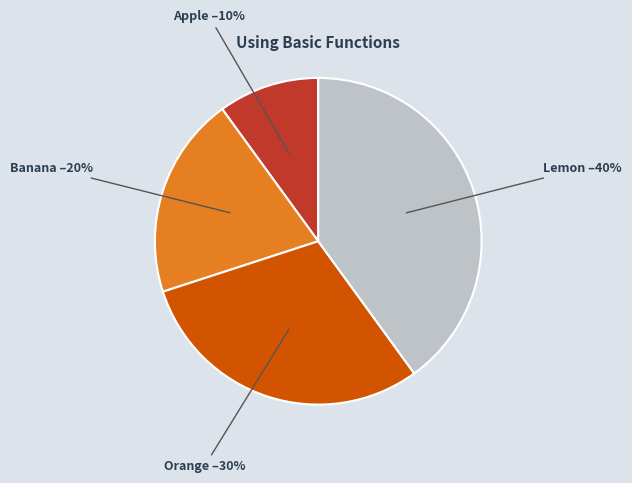

Does any single category account for the majority?

No